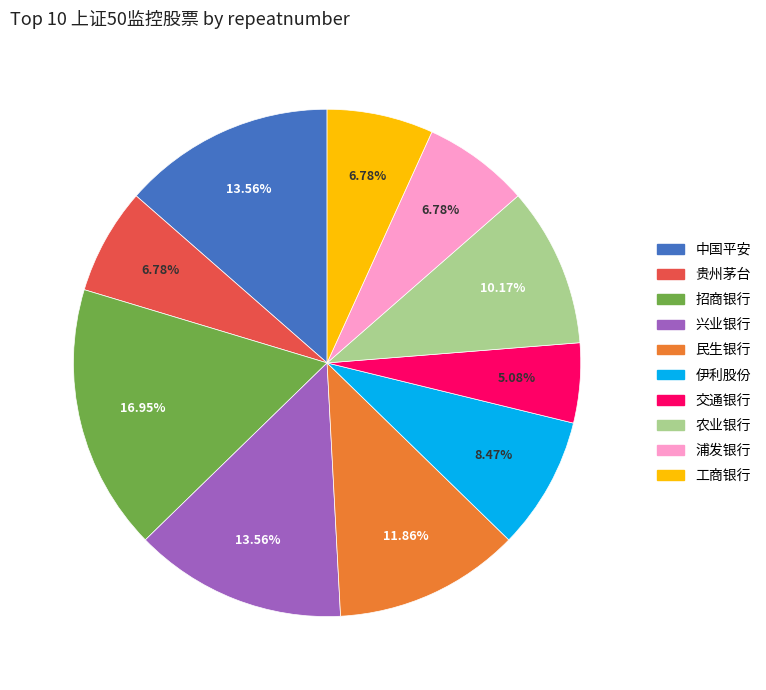

Which slice is the smallest?

交通银行